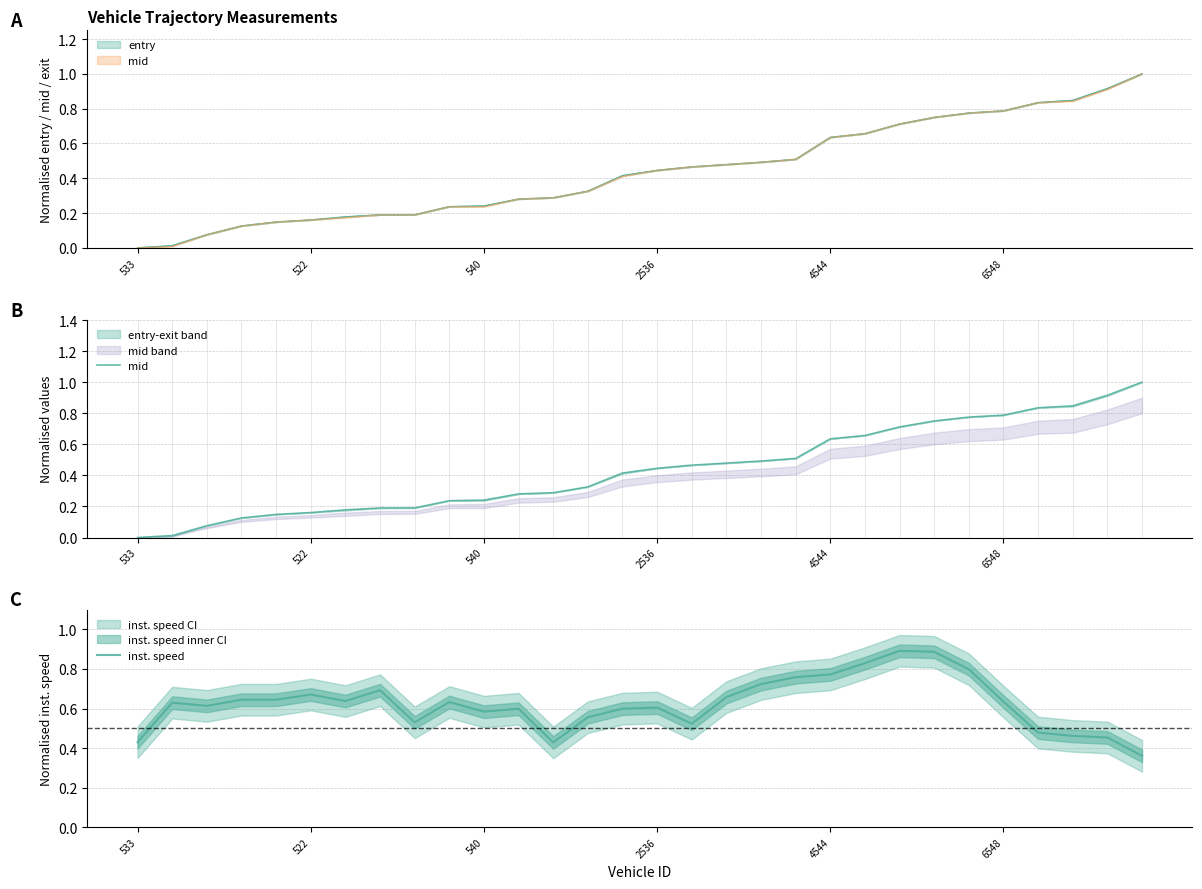

How many categories are shown in the chart?

30